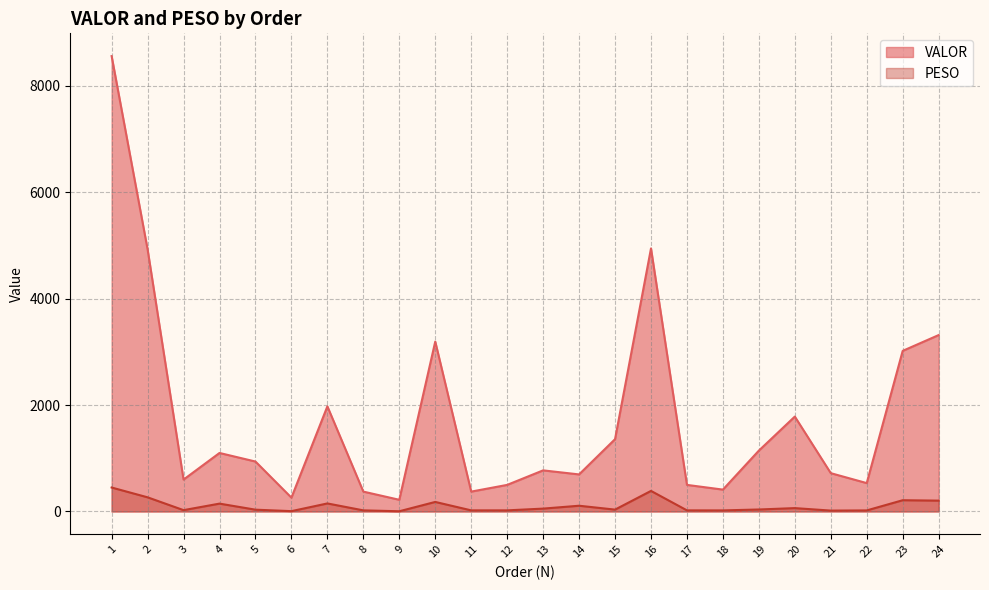

Reading right to left, what are all the values shown in this chart?

VALOR: 3316.0	3019.2	533.4	720.3	1783.9	1144.4	411.1	499.8	4944.2	1359.2	696.6	772.8	499.8	373.6	3193.5	219.8	373.6	1976.2	259.9	938.8	1099.8	599.7	4927.7	8559.4
PESO: 203.9	211.7	20.0	16.8	63.3	37.4	20.3	21.0	386.7	35.2	108.0	54.0	21.0	21.0	179.5	4.2	21.0	151.2	6.2	33.9	147.8	25.2	266.2	450.5